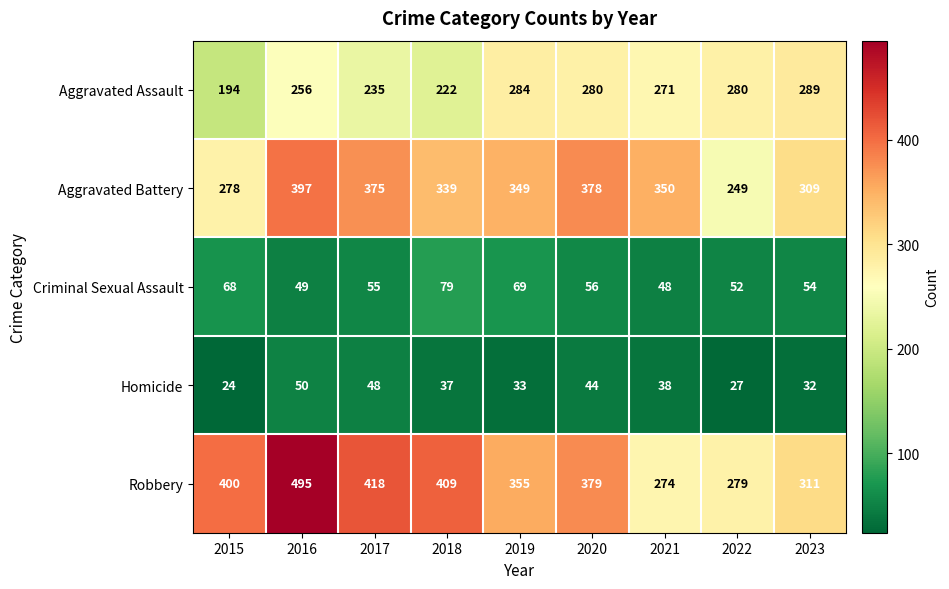

What is the maximum value for Aggravated Assault?

289